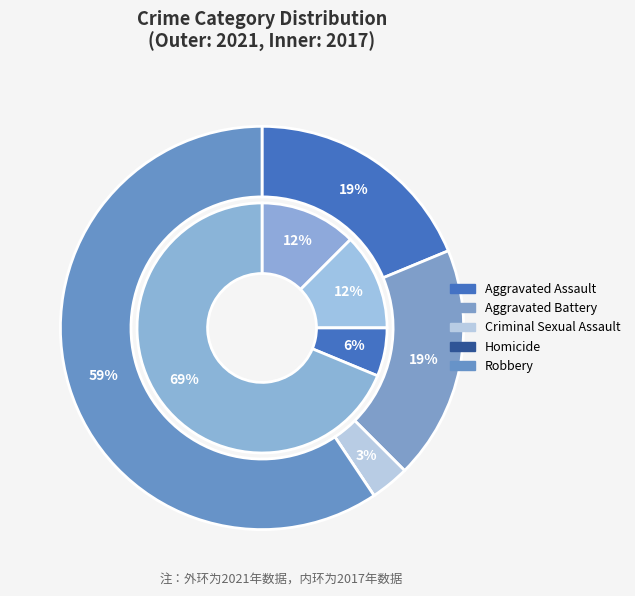

How many segments does this pie chart have?

5